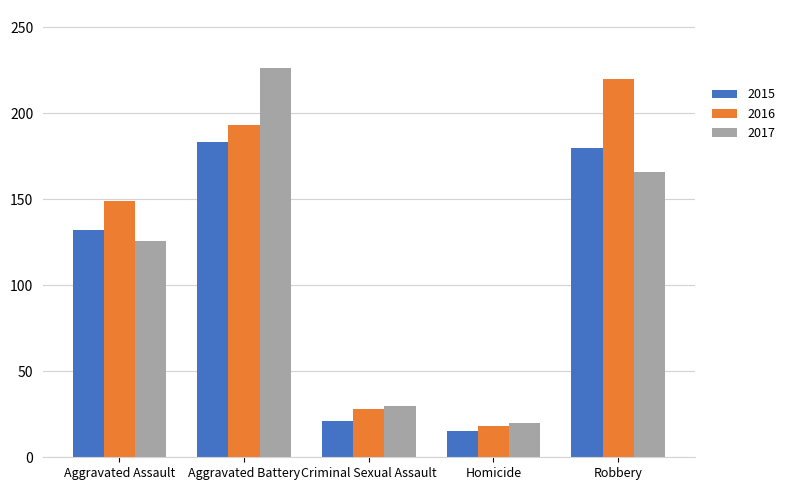

How many values in the 2016 series are below 149?

2